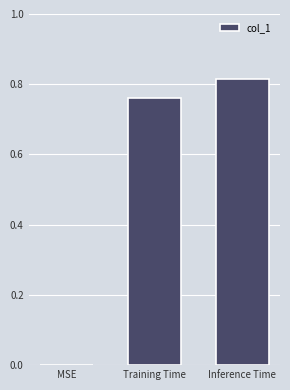

What is the sum of all values?

1.6